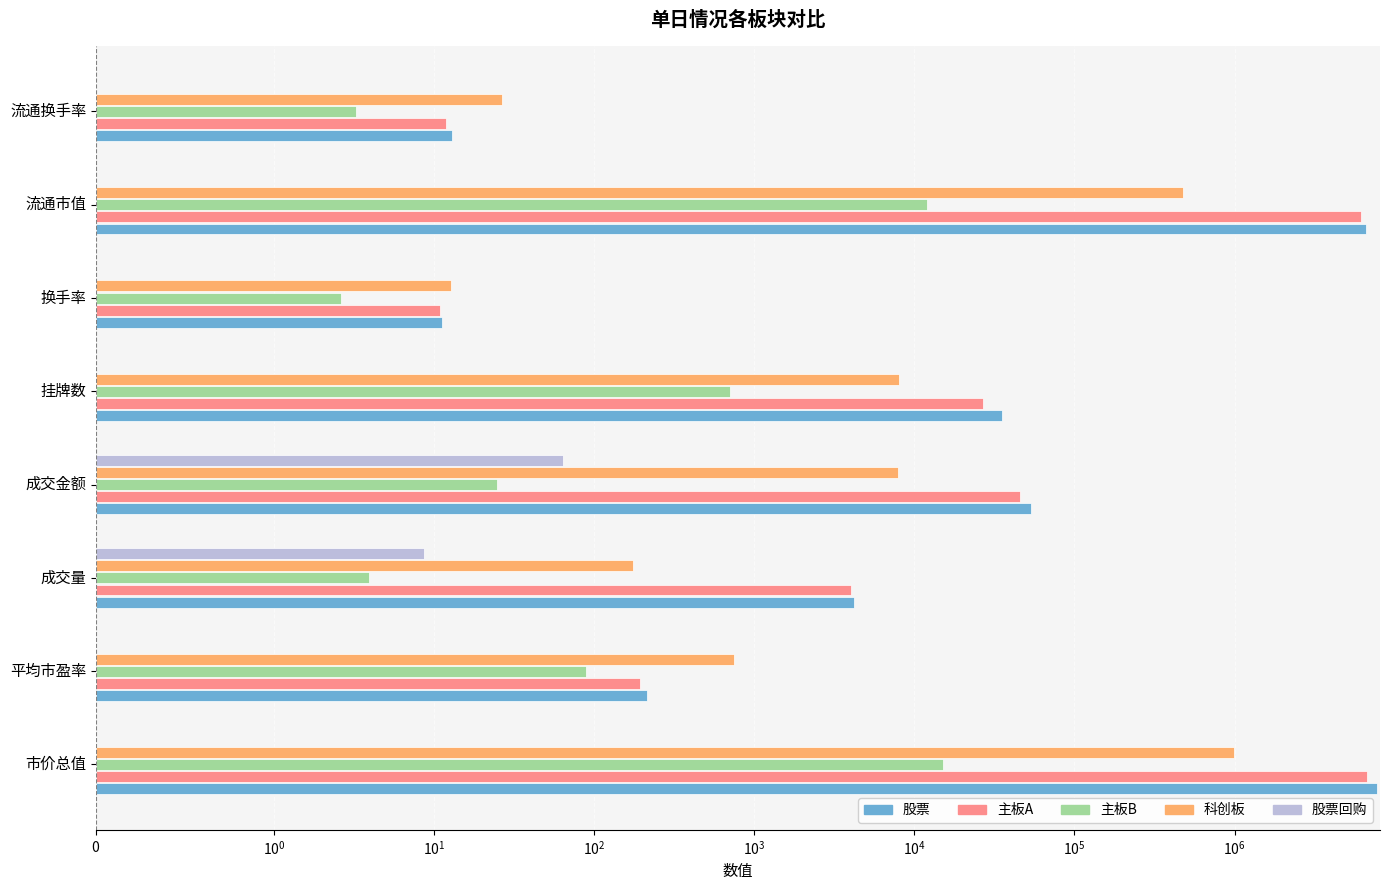

How many distinct data groups are displayed?

5